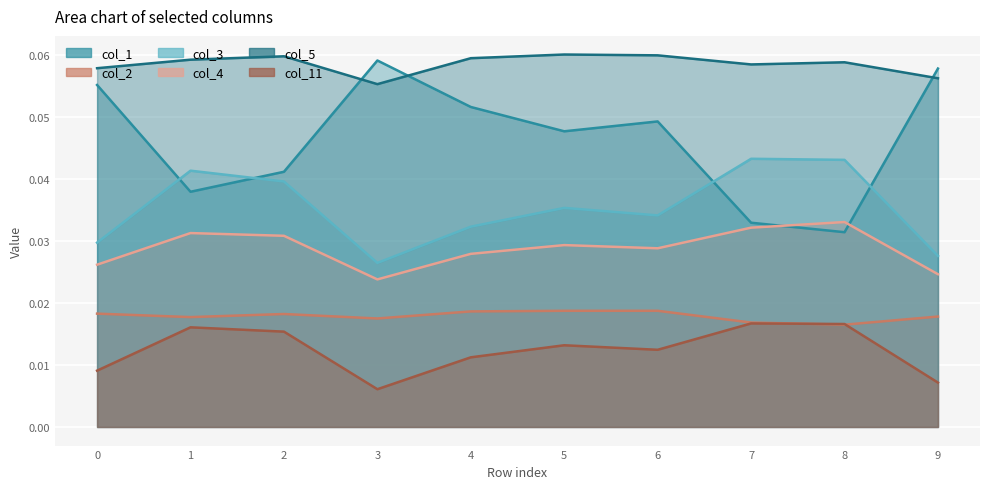

Is it true that col_2 equals 0.0 at 7?

False